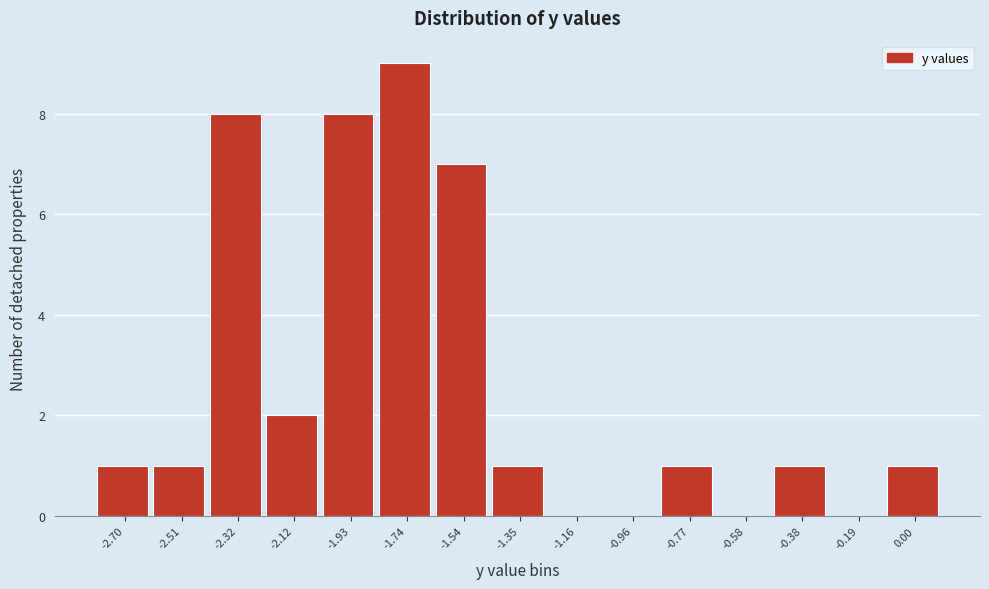

Which range on the x-axis has the tallest bar?

-1.84 to -1.64